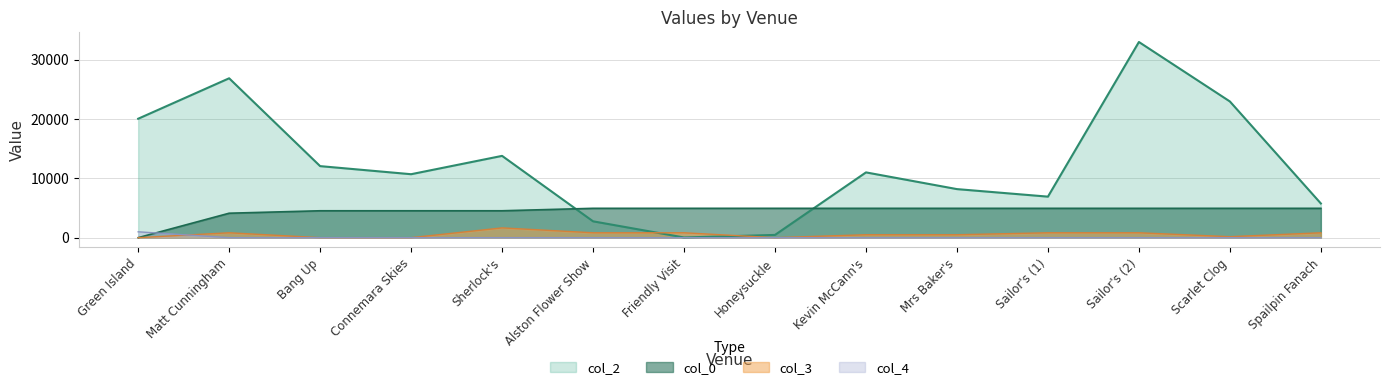

What position from the right is Green Island?

14